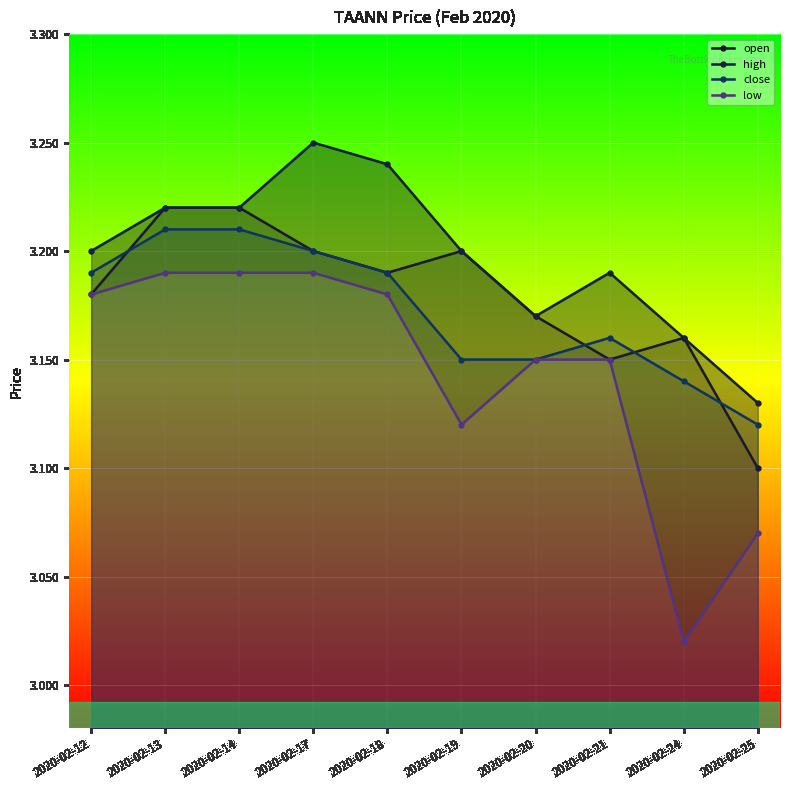

What is the difference between the maximum and minimum values in the close series?

0.1